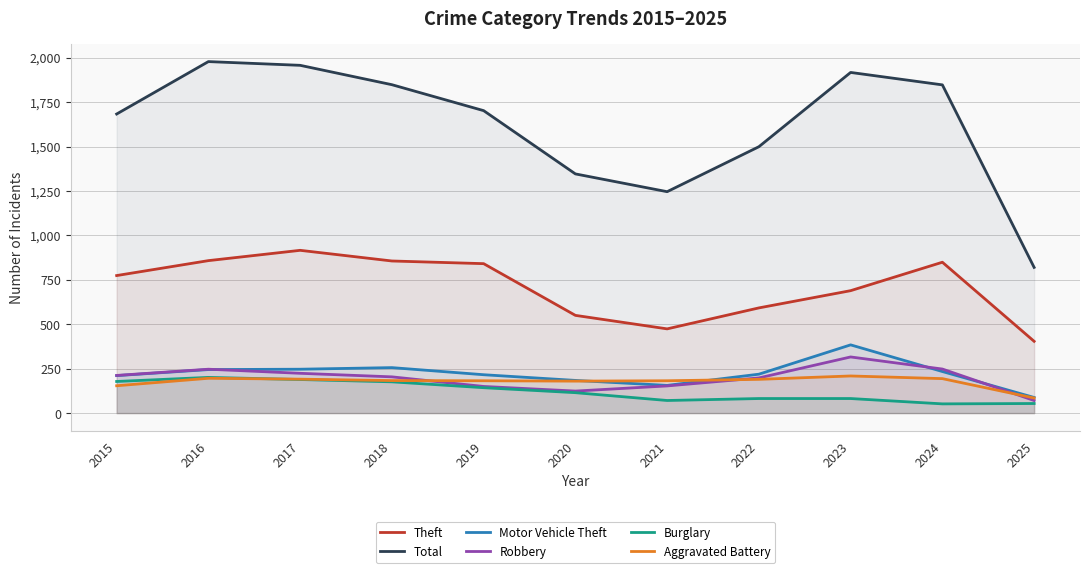

At which category is the sum across all series the highest?

2016